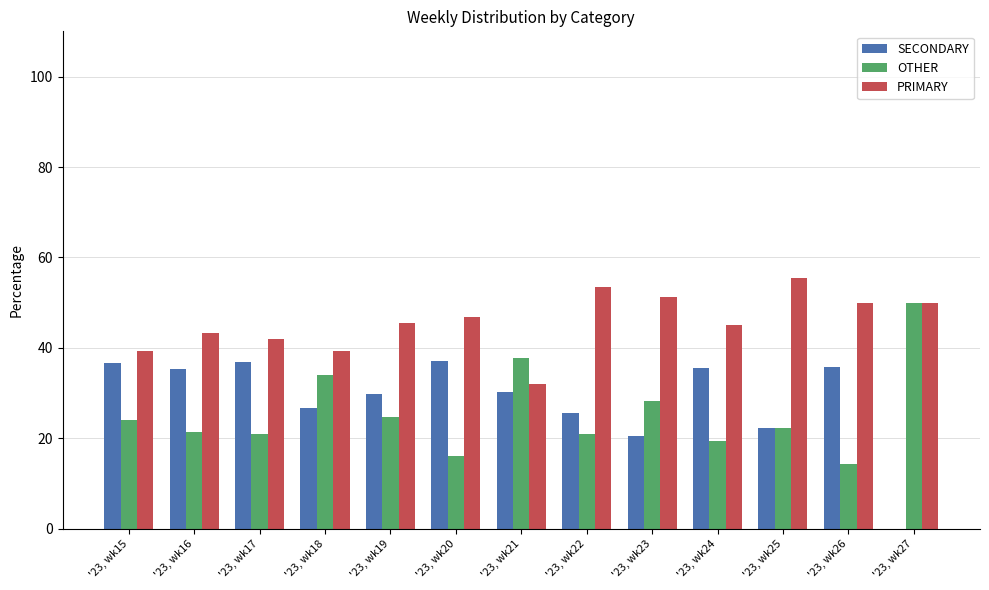

Where is SECONDARY nearest to the value 18?

'23, wk23